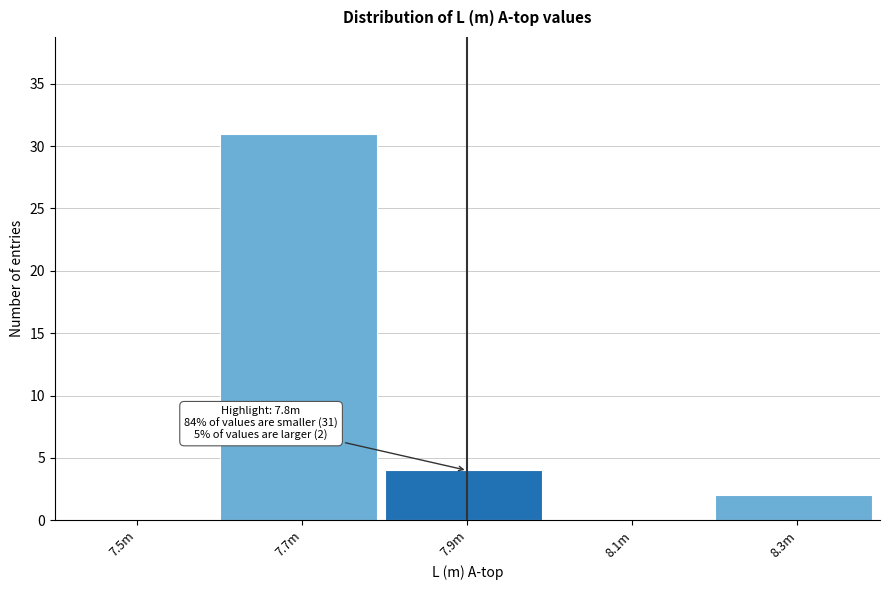

Reading right to left, list all the values displayed in this chart.

8.3m=2	8.1m=0	7.9m=4	7.7m=31	7.5m=0